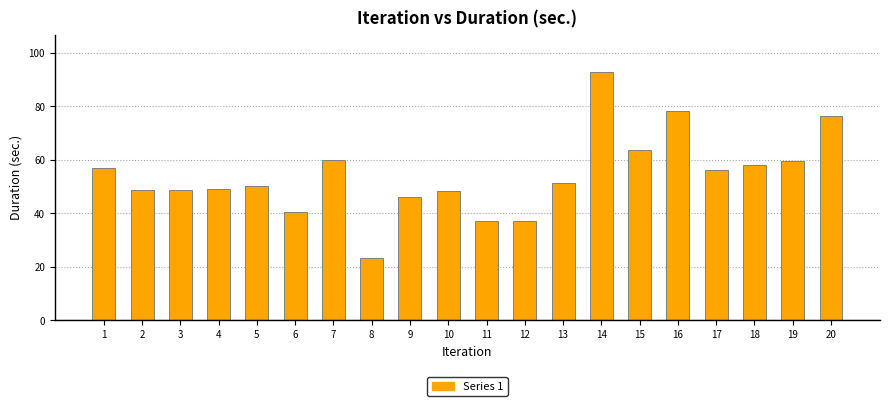

The value at 2 is 30.9. True or false?

False